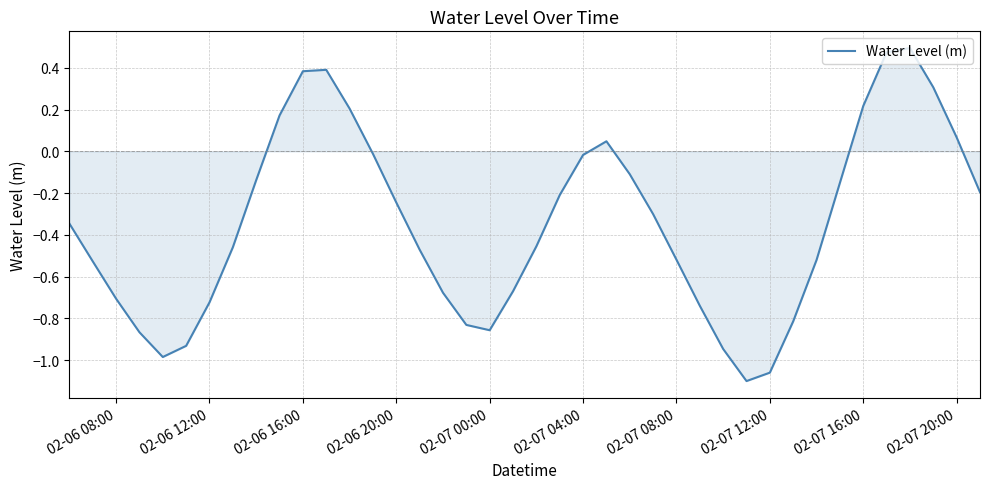

What is the difference between the maximum and minimum values?

1.6